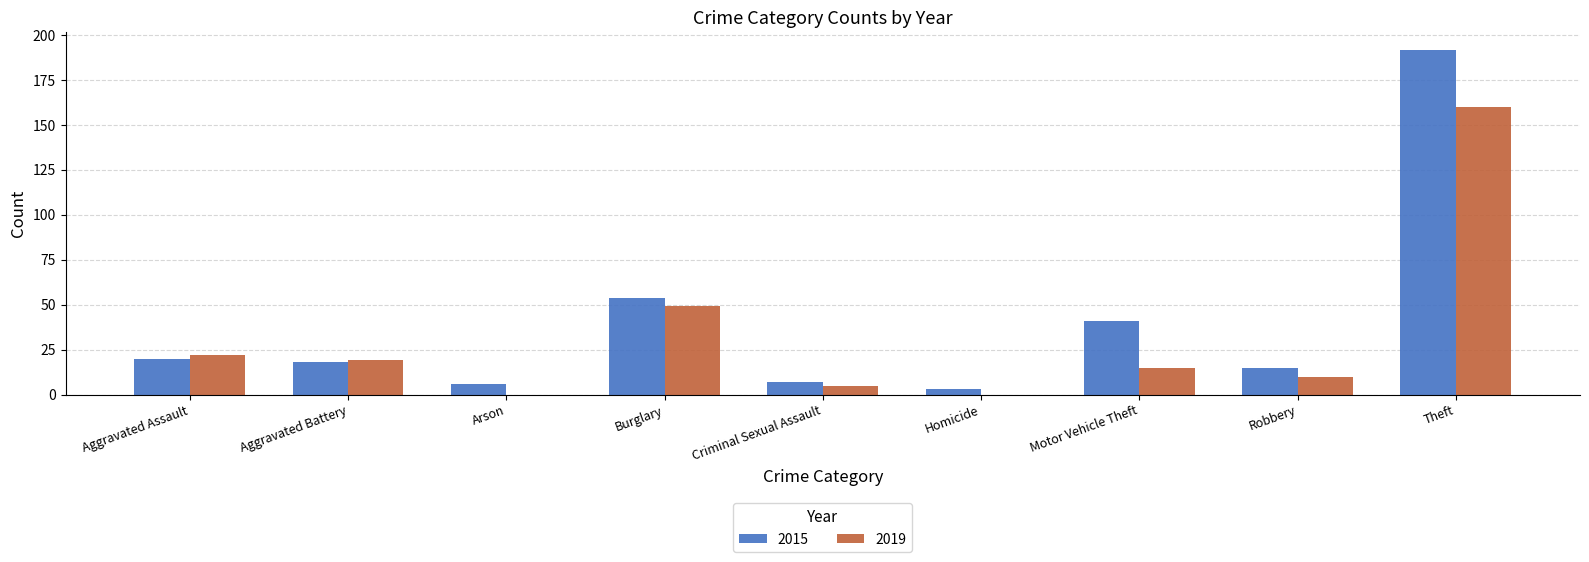

Are the bars horizontal?

No